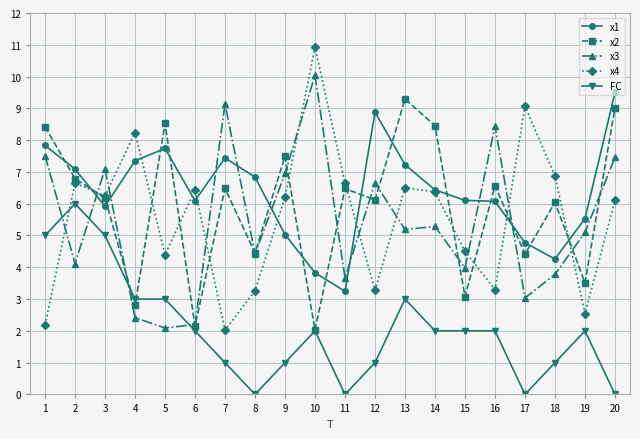

How many times do x1 and x3 cross each other?

8